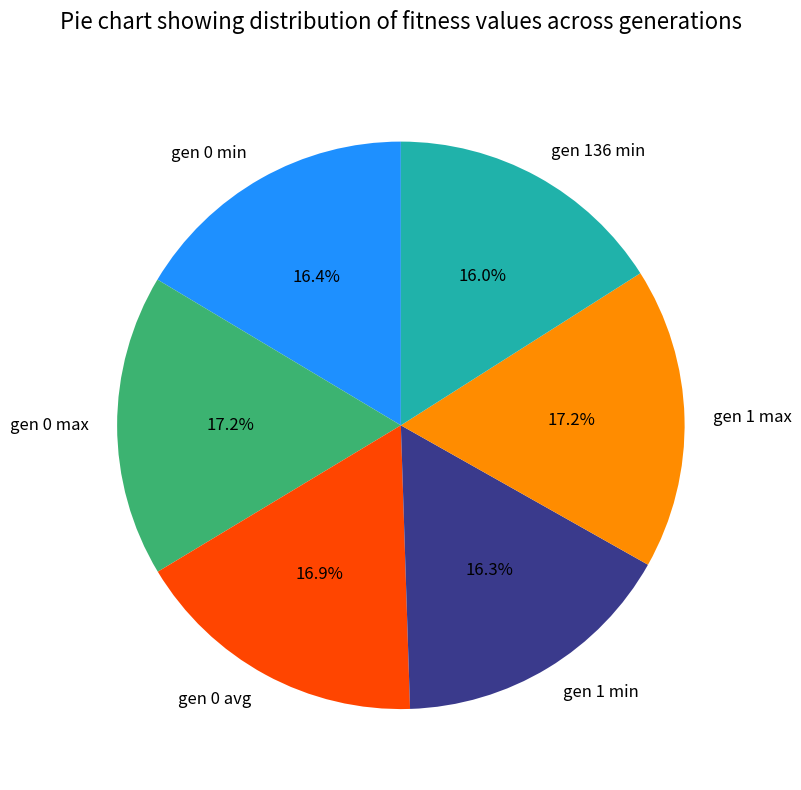

How many slices are in this pie chart?

6